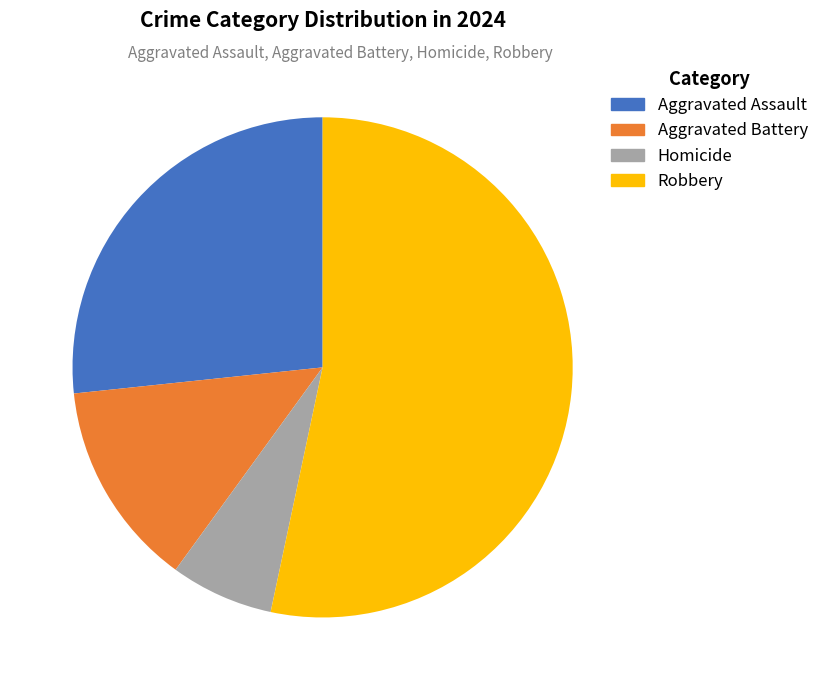

To the nearest percent, what is the combined percentage of Aggravated Assault and Aggravated Battery?

40%